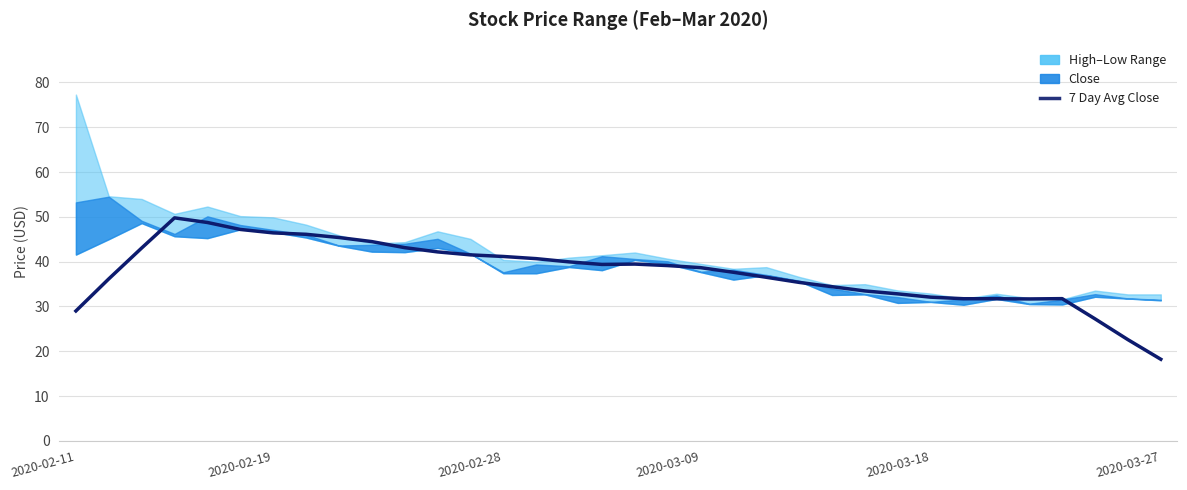

The value of 7 Day Avg Close at 2020-02-11 is 29.0. True or false?

True